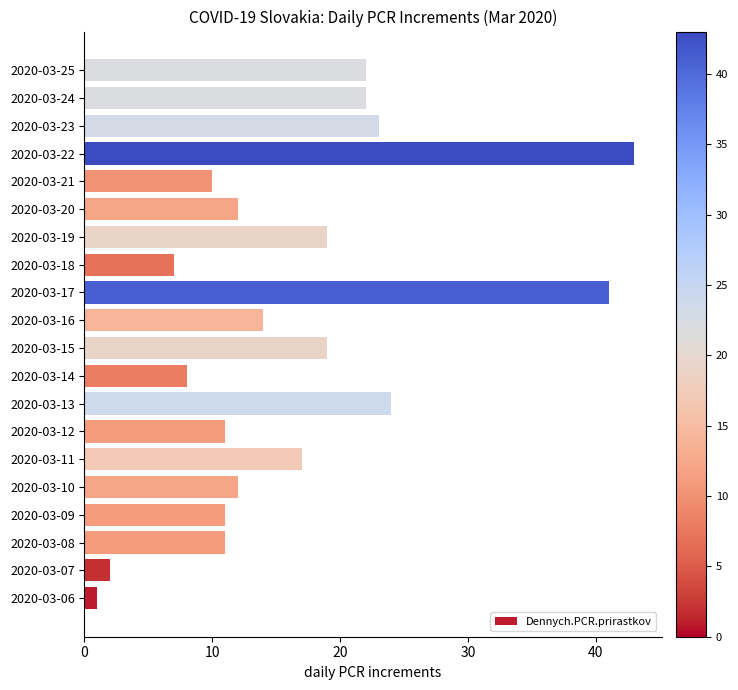

What is the approximate value at 2020-03-17, to the nearest 5?

40